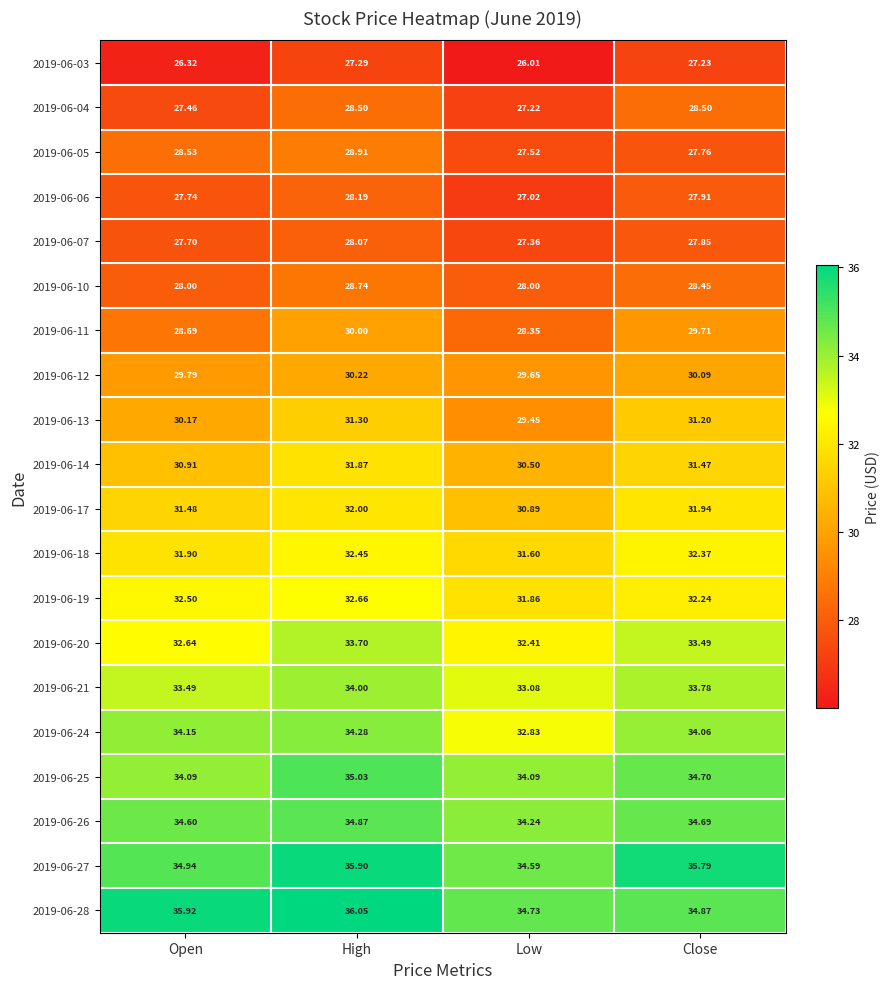

At which label is 2019-06-04 closest to 27?

Low